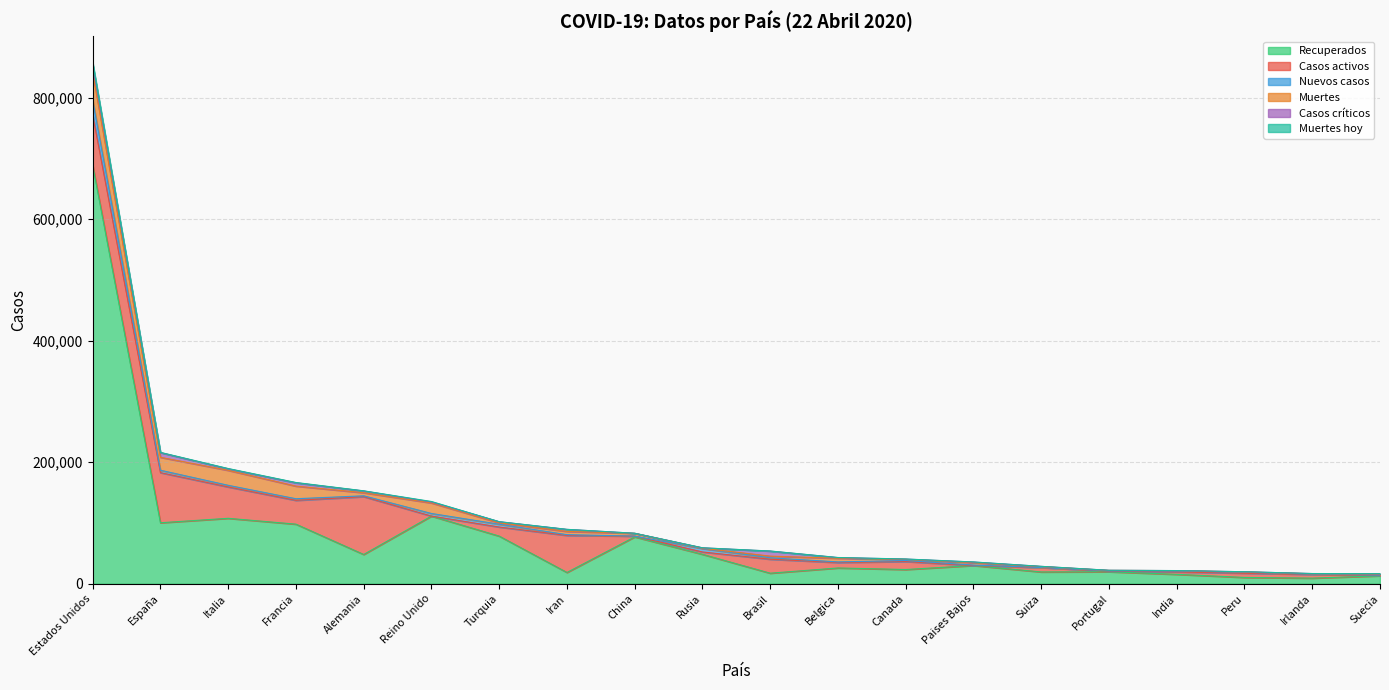

What is the maximum value for Recuperados?

689098